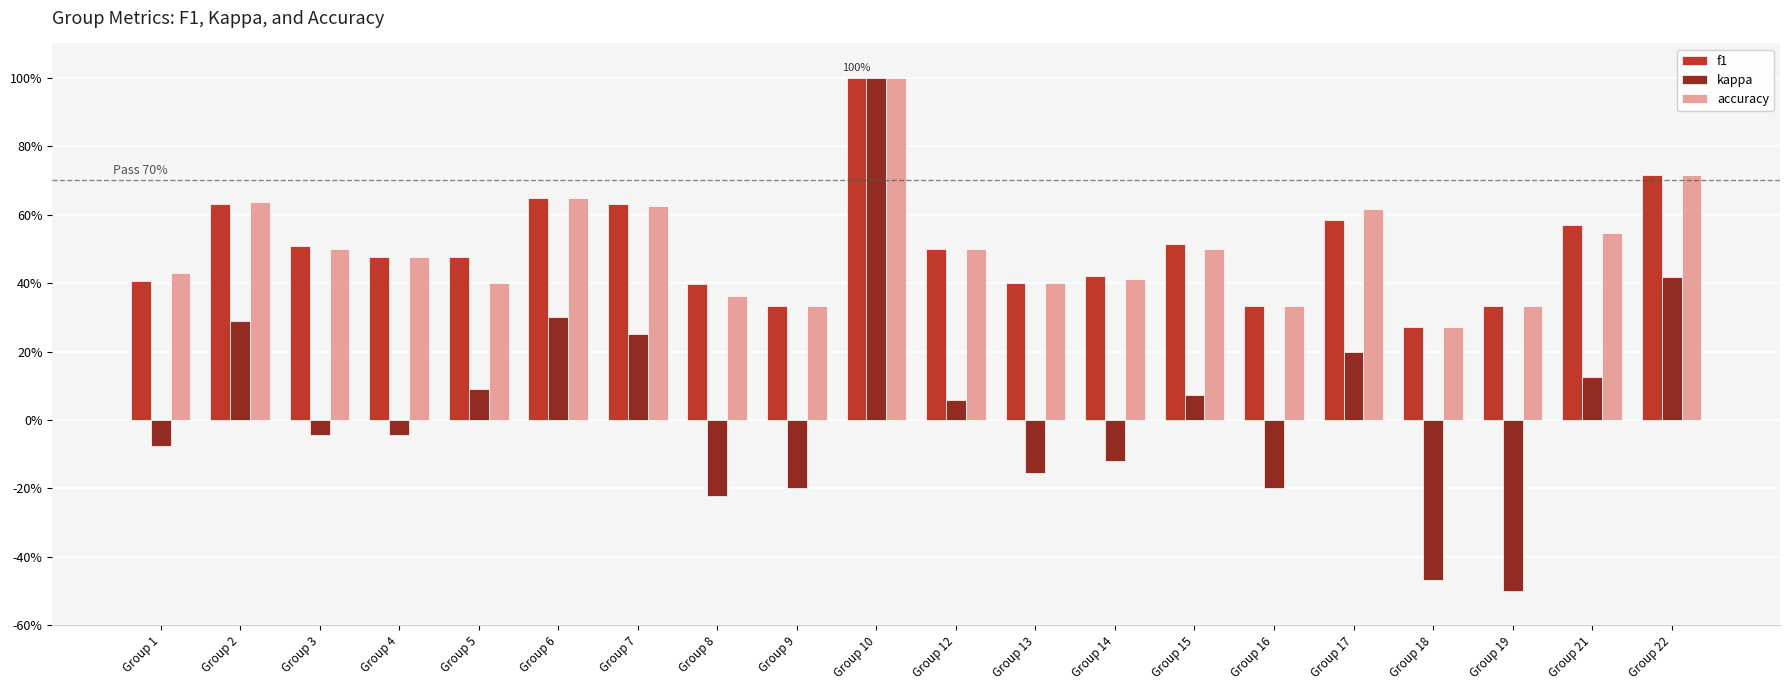

True or false: accuracy has a value of 0.6 at Group 7.

True